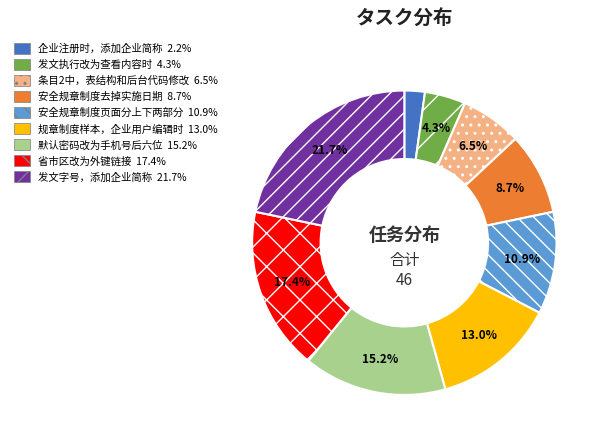

Is there a majority slice in this chart?

No